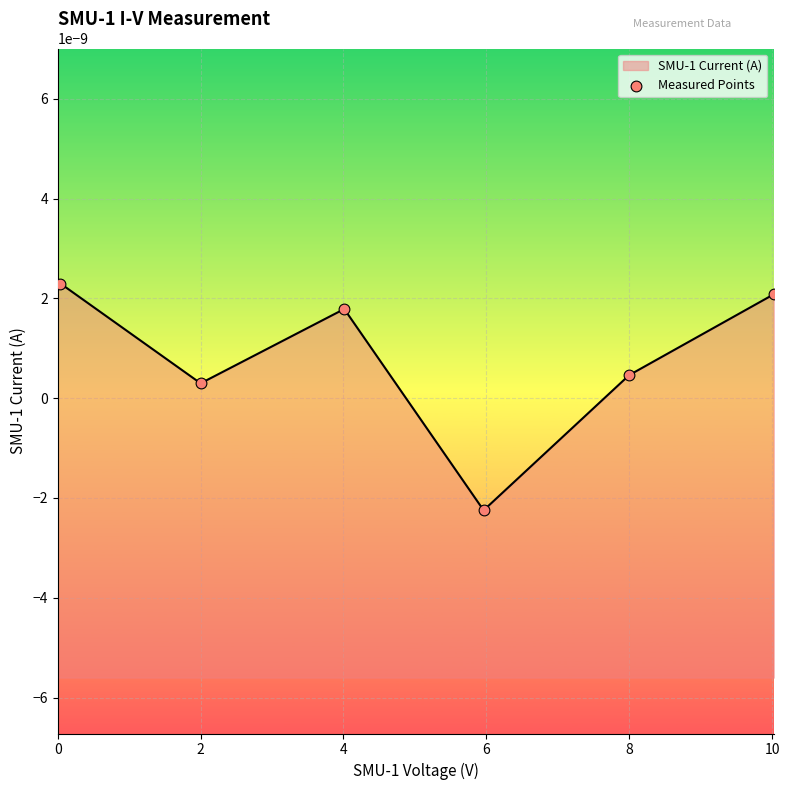

Which has a higher value, 8 or 2?

8